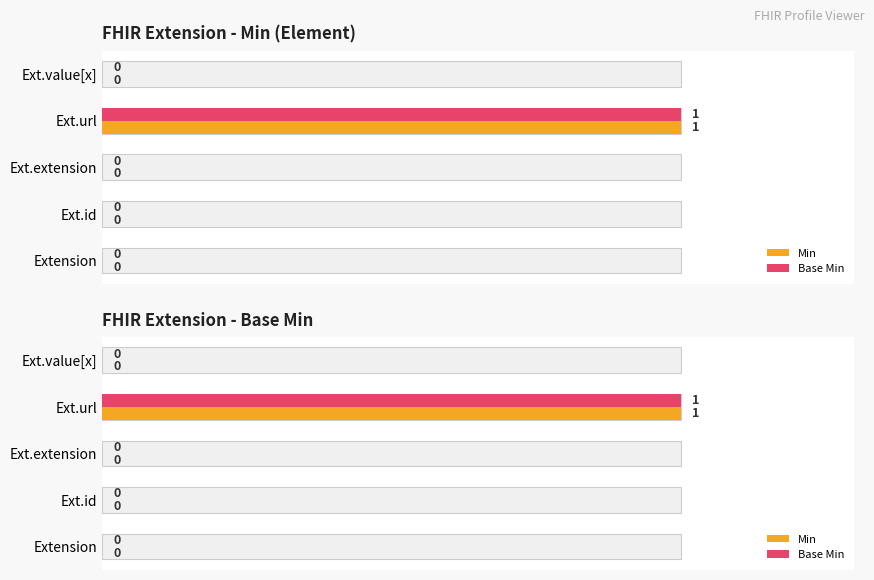

What are all the series names shown in the legend?

Min, Base Min